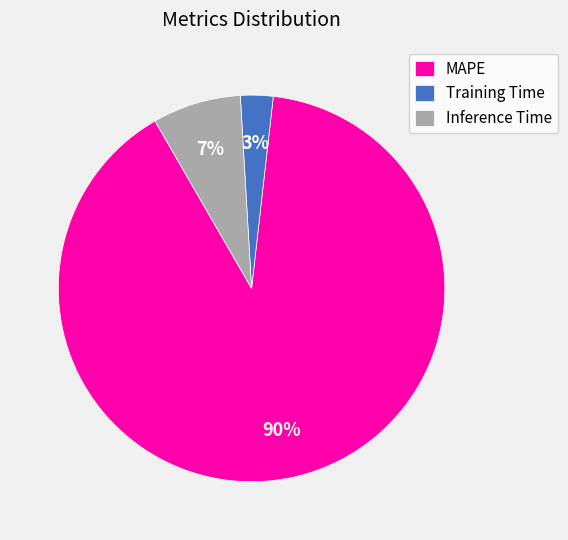

Is it true that Inference Time is 7% of the pie?

True